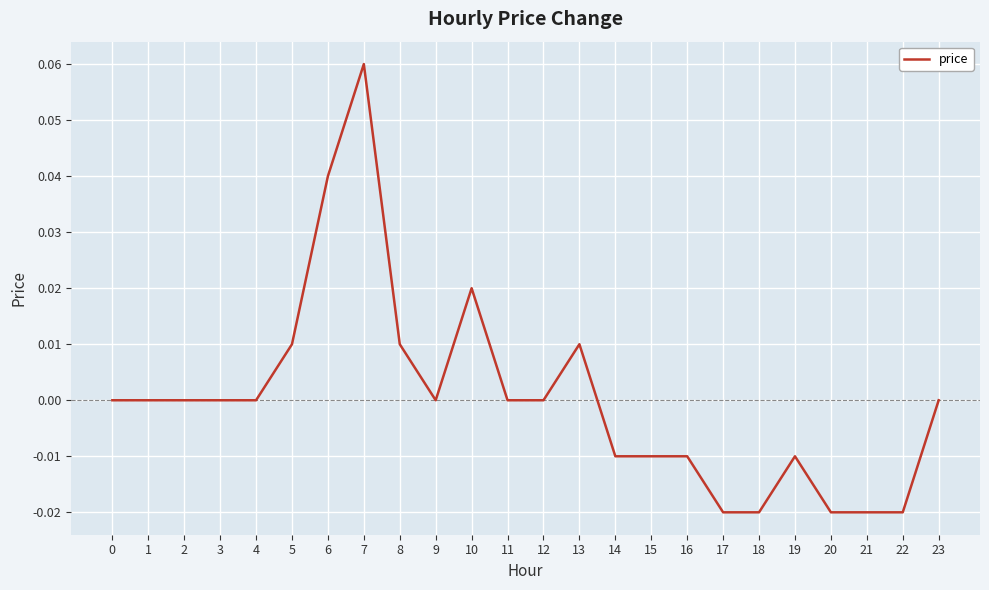

At which category does the chart reach its peak across all series?

7